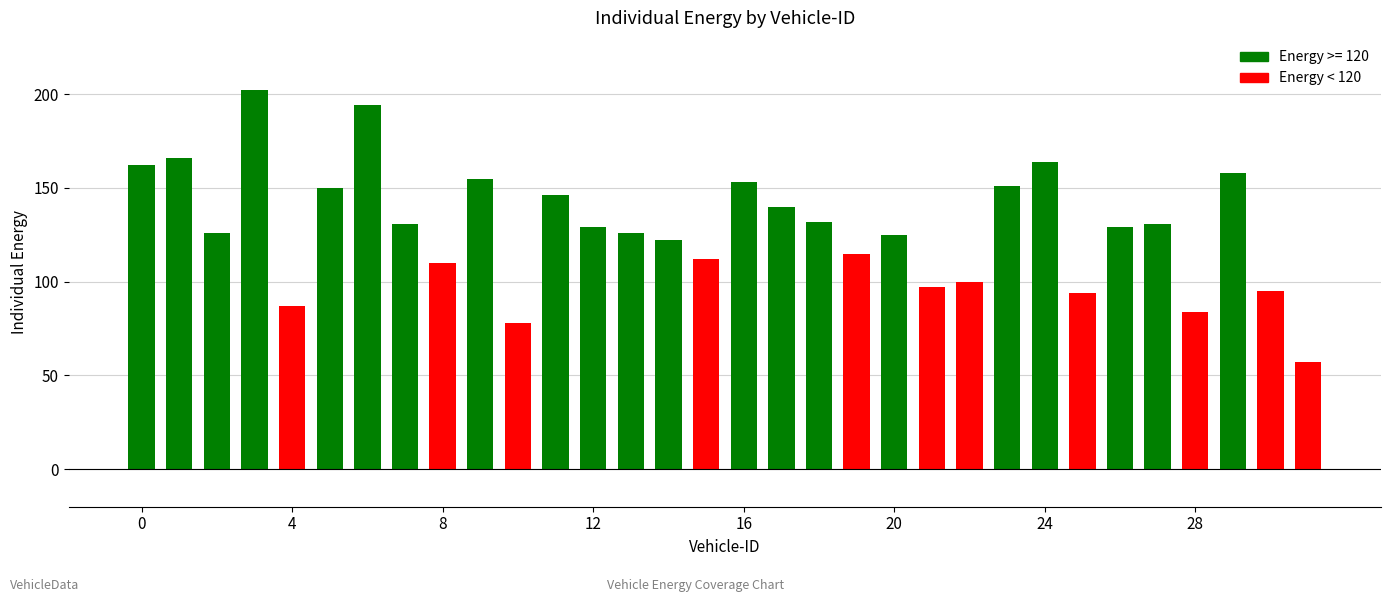

Are the bars grouped side by side (vs. stacked)?

No